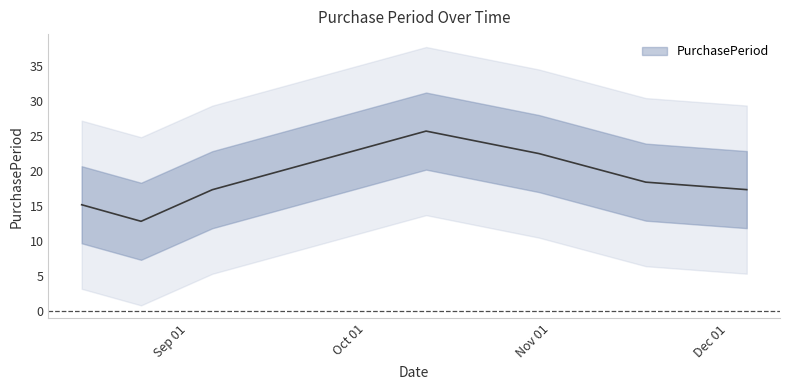

What is the label of the 4th point from the left?

2017-10-11